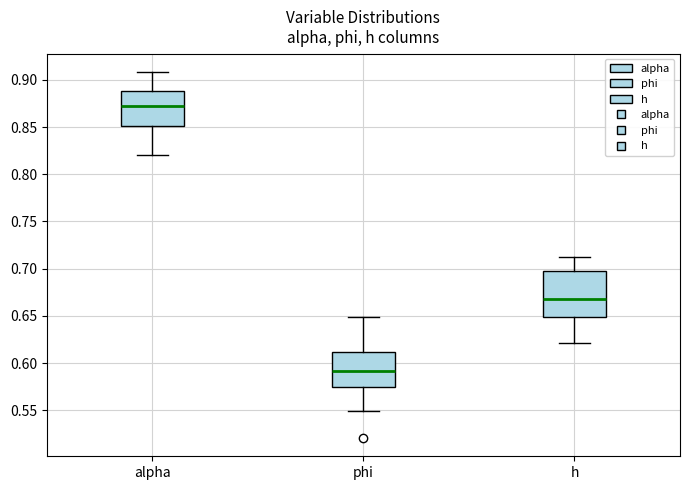

Reading left to right, read every box against the y-axis: the position of its median line, the range the box covers, and the ends of its whiskers. The values are not printed on the chart, so give them approximately, as read against the axis.

alpha: median 0.870, box 0.850 to 0.890, whiskers 0.820 to 0.910
phi: median 0.590, box 0.575 to 0.610, whiskers 0.550 to 0.650
h: median 0.665, box 0.650 to 0.695, whiskers 0.620 to 0.715